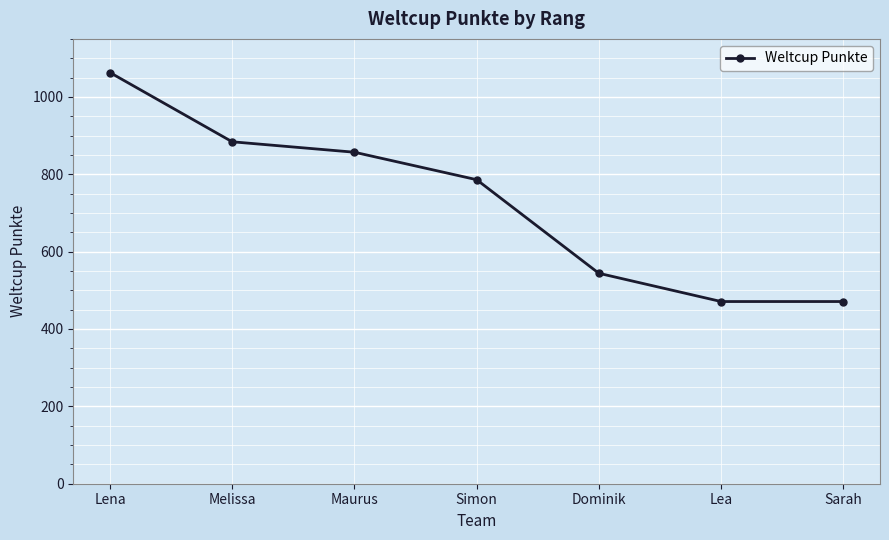

Approximately how many times larger is the value at Simon compared to Melissa?

0.9